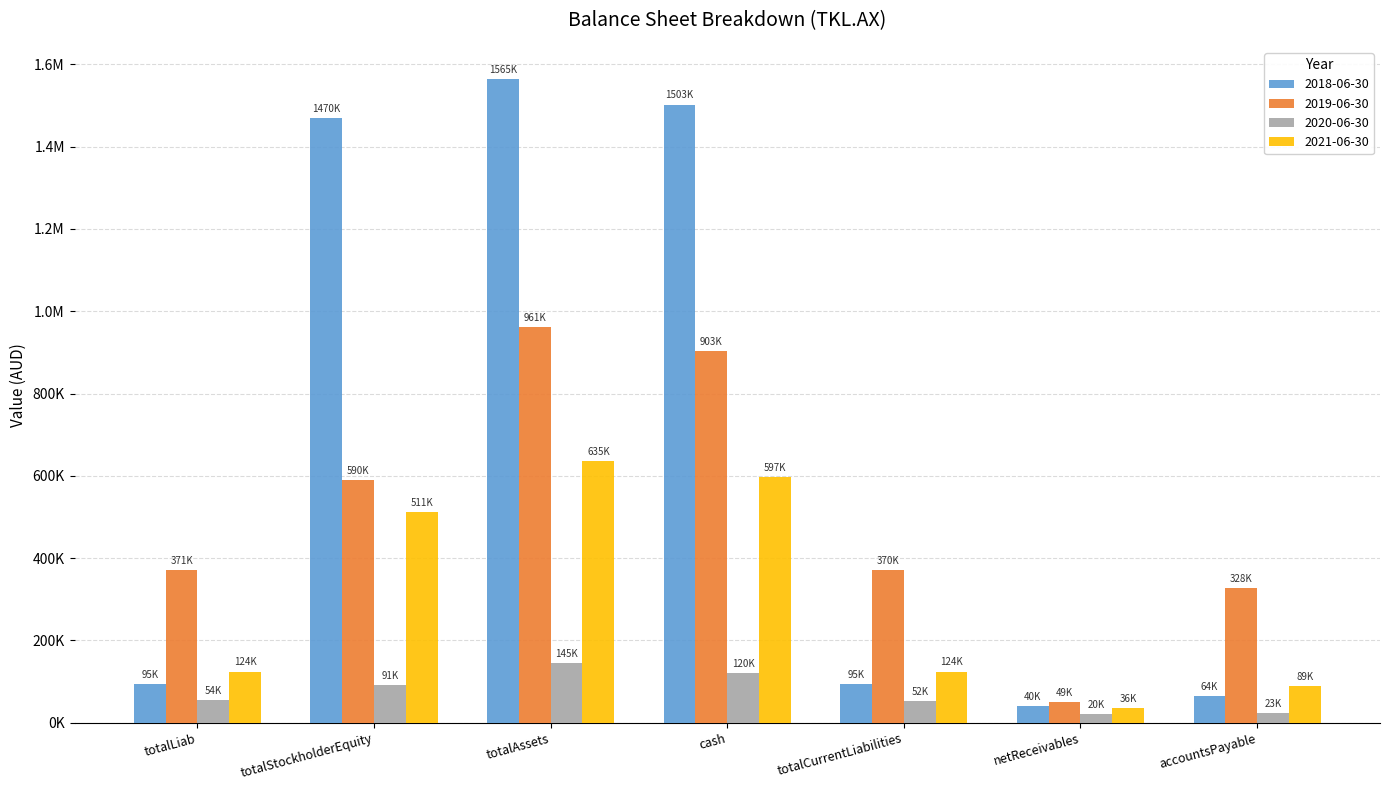

Reading right to left, list all the values displayed in this chart.

2018-06-30: accountsPayable=64141	netReceivables=39503	totalCurrentLiabilities=94680	cash=1502544	totalAssets=1564514	totalStockholderEquity=1469834	totalLiab=94680
2019-06-30: accountsPayable=327791	netReceivables=48856	totalCurrentLiabilities=370466	cash=902809	totalAssets=961086	totalStockholderEquity=590420	totalLiab=370666
2020-06-30: accountsPayable=23404	netReceivables=19979	totalCurrentLiabilities=51645	cash=120010	totalAssets=144917	totalStockholderEquity=90620	totalLiab=54297
2021-06-30: accountsPayable=88919	netReceivables=35917	totalCurrentLiabilities=124026	cash=596840	totalAssets=635223	totalStockholderEquity=511197	totalLiab=124026